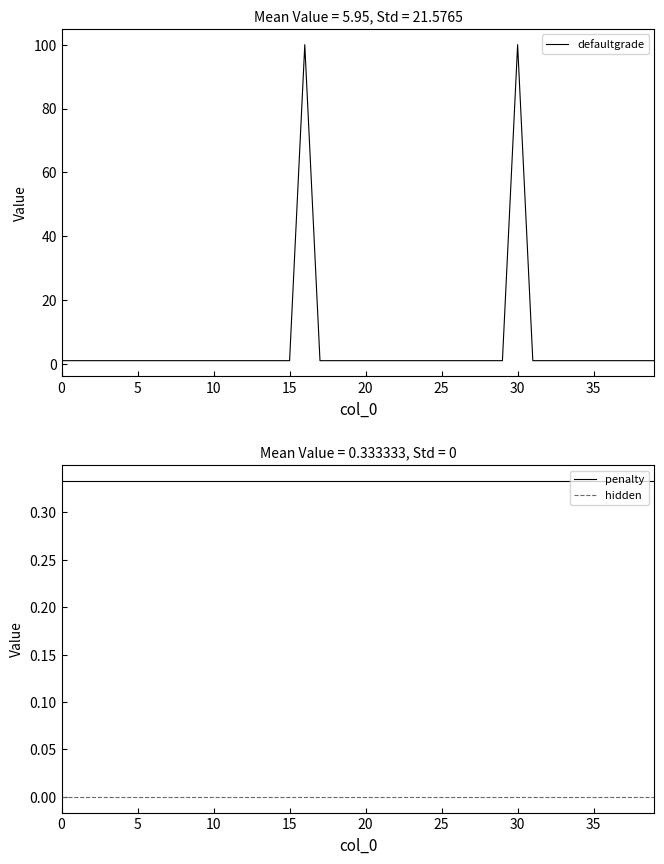

What is the label of the 8th point from the right?

32